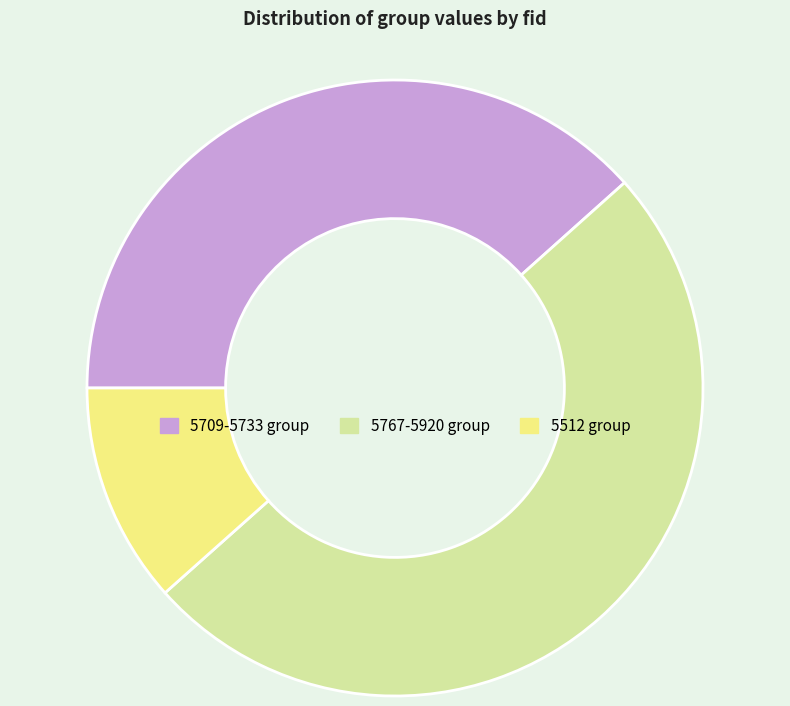

Combined, do 5767-5920 group and 5709-5733 group account for over 50%?

Yes